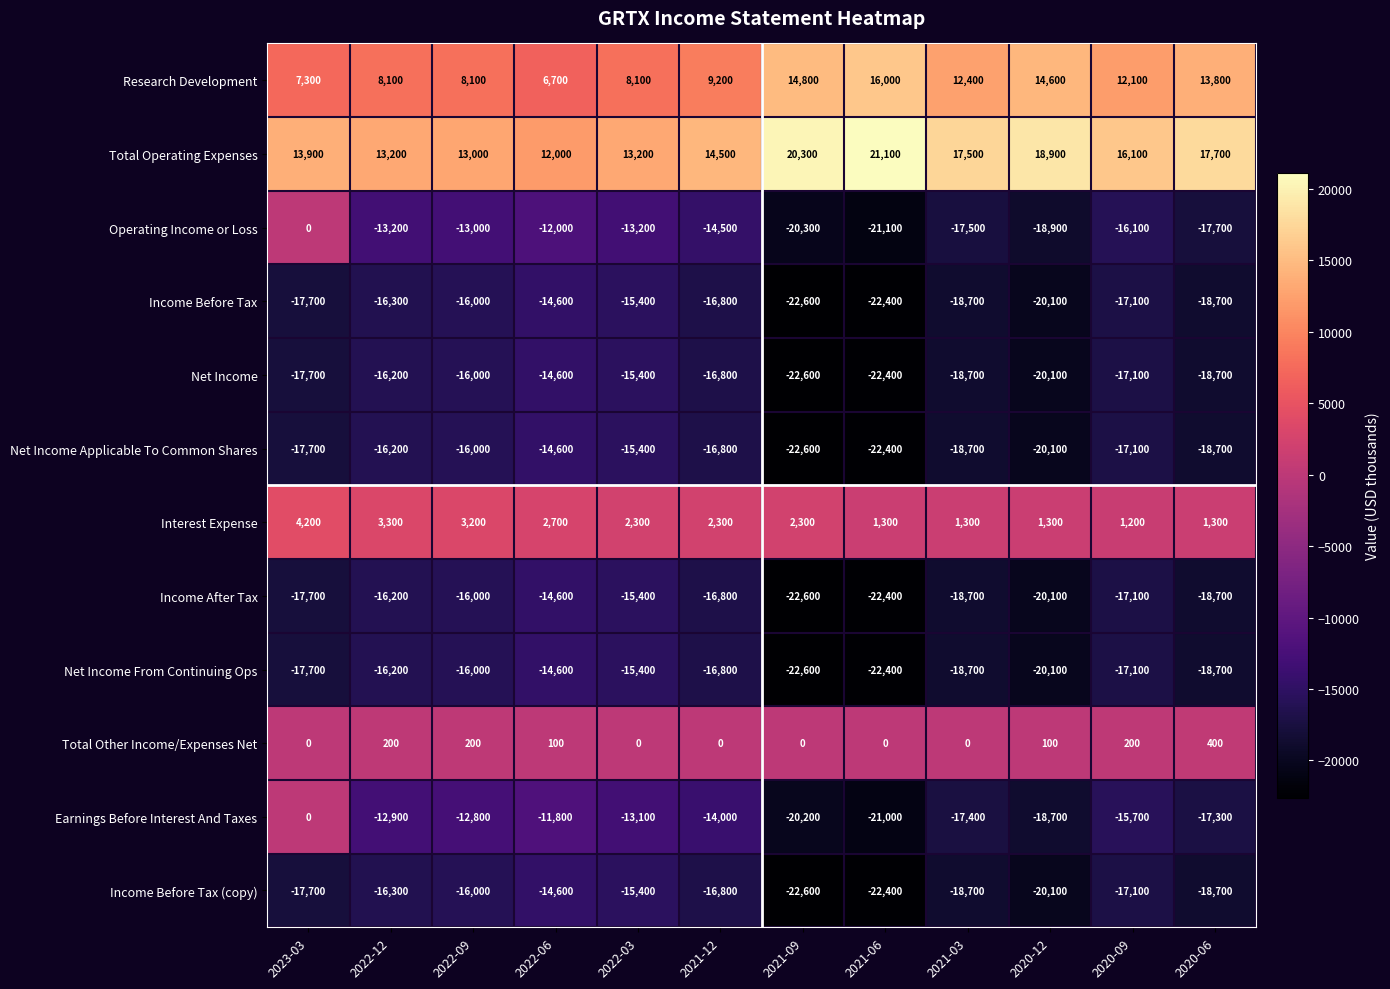

What is the difference between the highest and lowest values at 2022-09?

29000